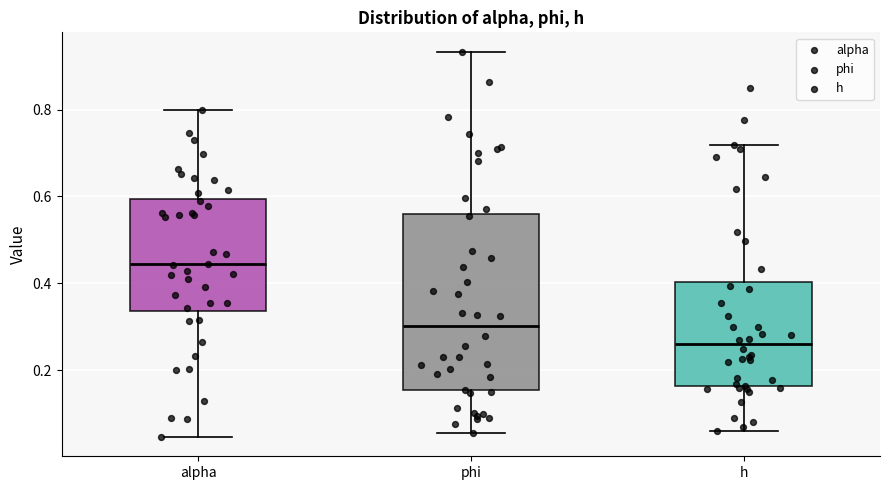

Reading left to right, read every box against the y-axis: the position of its median line, the range the box covers, and the ends of its whiskers. The values are not printed on the chart, so give them approximately, as read against the axis.

alpha: median 0.44, box 0.34 to 0.60, whiskers 0.04 to 0.80
phi: median 0.30, box 0.16 to 0.56, whiskers 0.06 to 0.94
h: median 0.26, box 0.16 to 0.40, whiskers 0.06 to 0.72